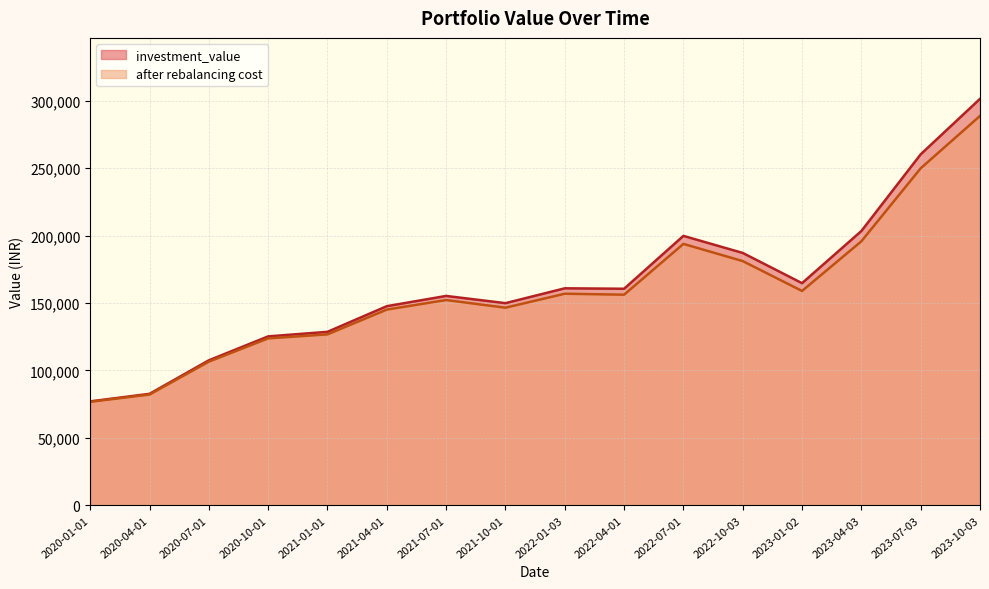

What is the difference between the second highest and minimum values in the investment_value series?

183214.6